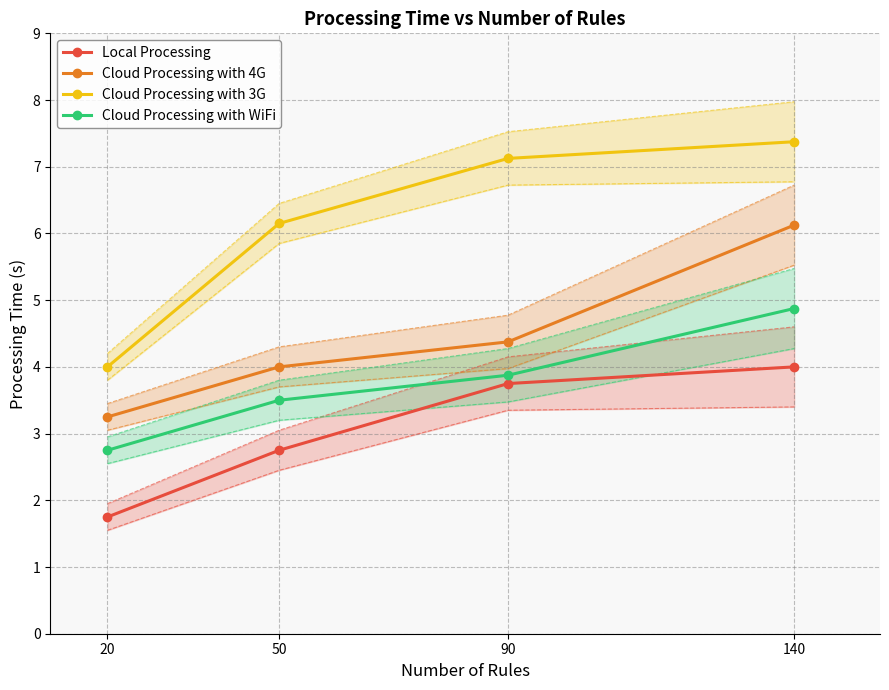

At which category is the sum across all series the highest?

140